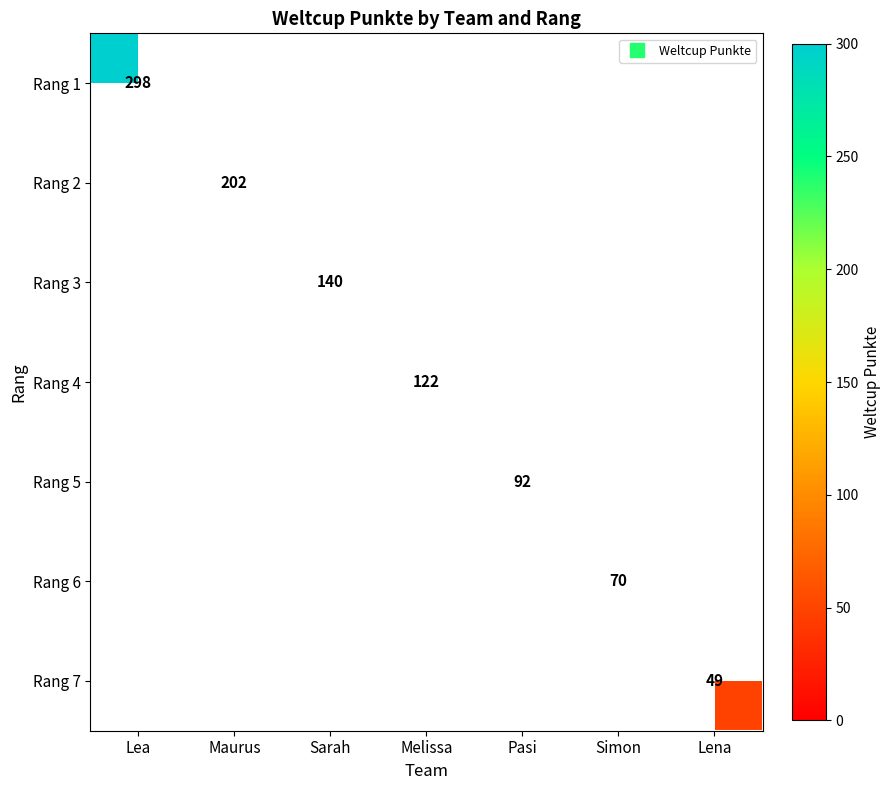

List the series in order of their peak value, highest first.

Rang 1, Rang 2, Rang 3, Rang 4, Rang 5, Rang 6, Rang 7